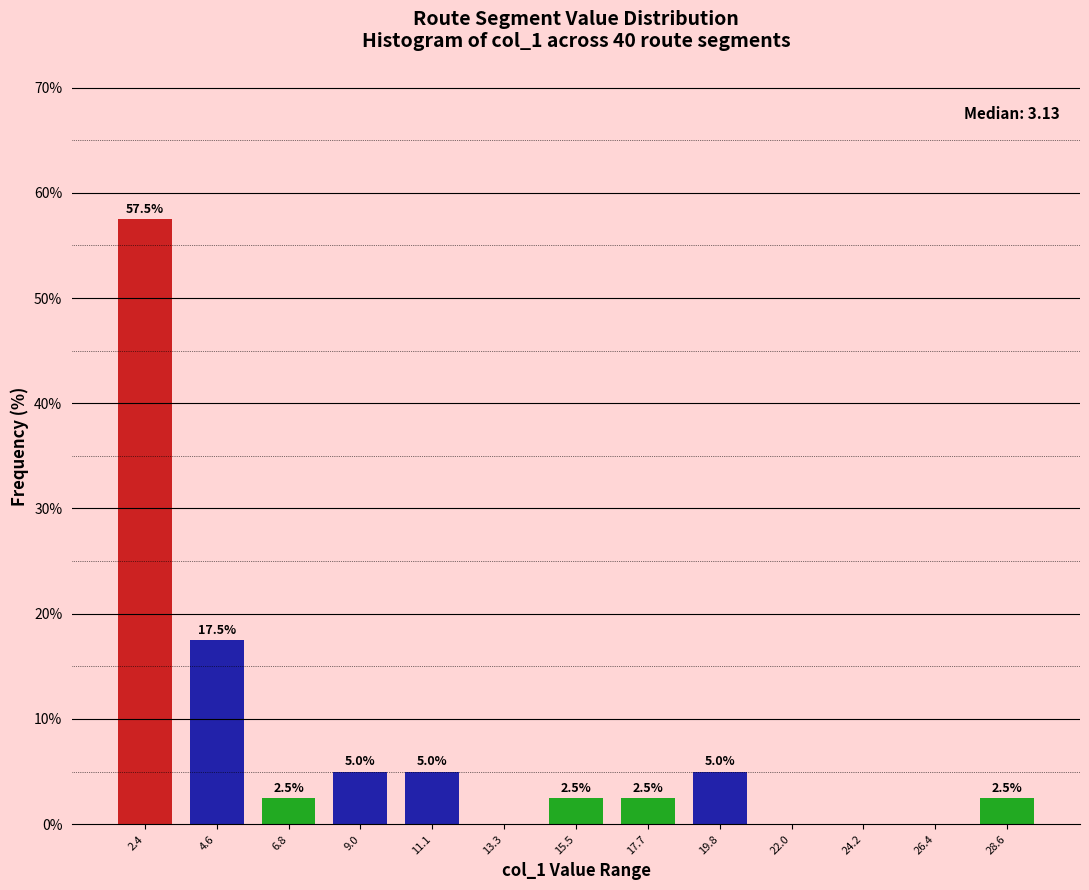

Reading left to right, what are all the values shown in this chart?

2.4=57.5	4.6=17.5	6.8=2.5	9.0=5.0	11.1=5.0	13.3=0.0	15.5=2.5	17.7=2.5	19.8=5.0	22.0=0.0	24.2=0.0	26.4=0.0	28.6=2.5